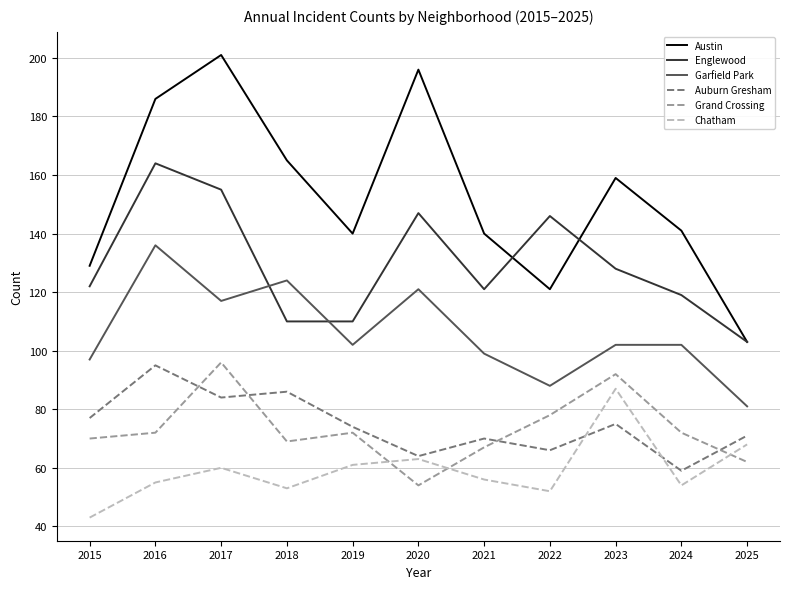

True or false: Garfield Park and Austin cross at least once.

False